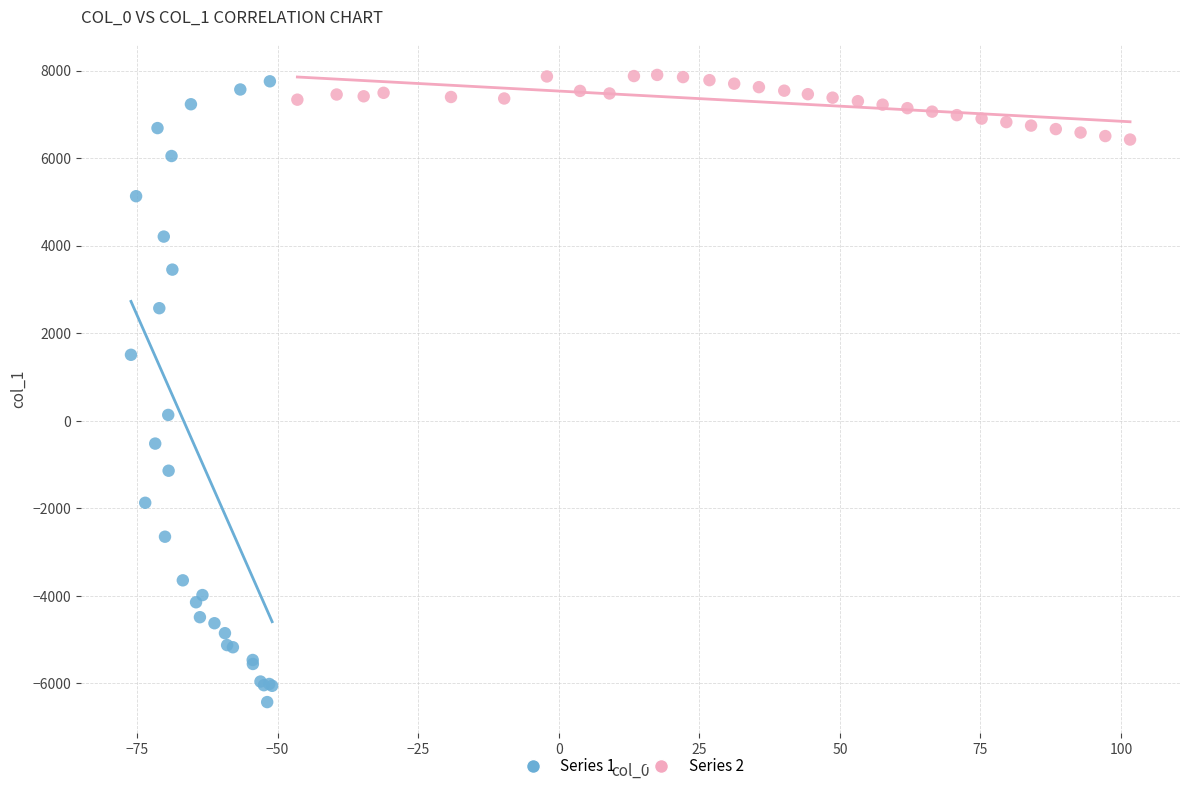

What are all the series names shown in the legend?

Series 1, Series 2